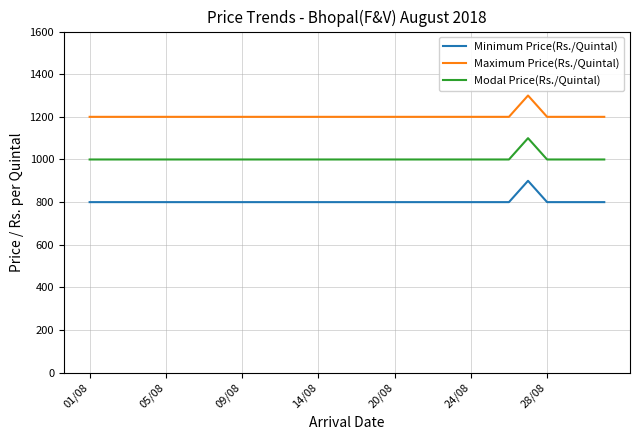

What is the minimum value for Modal Price(Rs./Quintal)?

1000